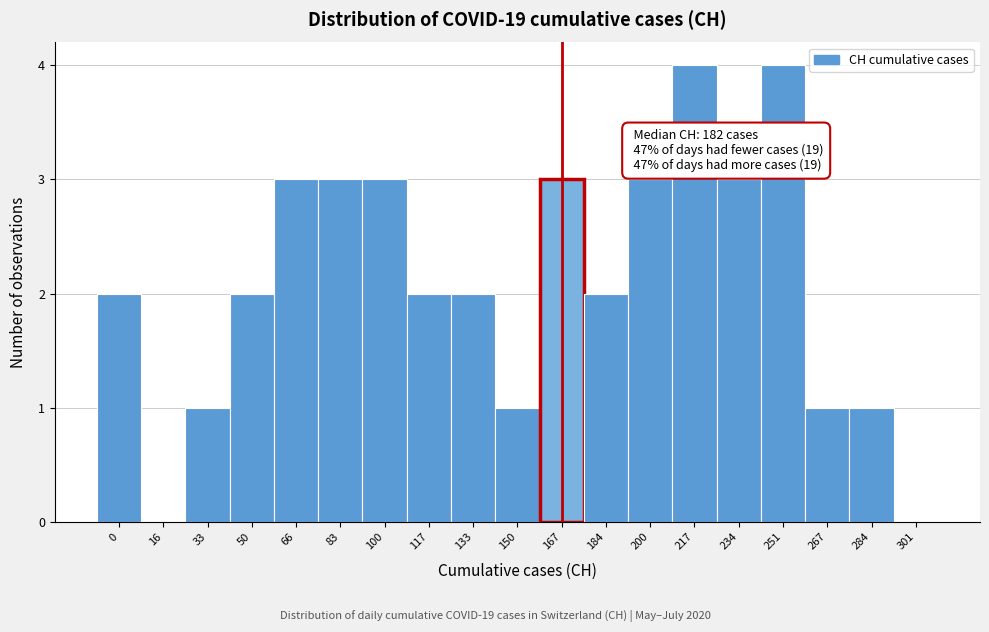

Reading left to right, transcribe all the data shown in this chart.

0=2	16=0	33=1	50=2	66=3	83=3	100=3	117=2	133=2	150=1	167=3	184=2	200=3	217=4	234=3	251=4	267=1	284=1	301=0